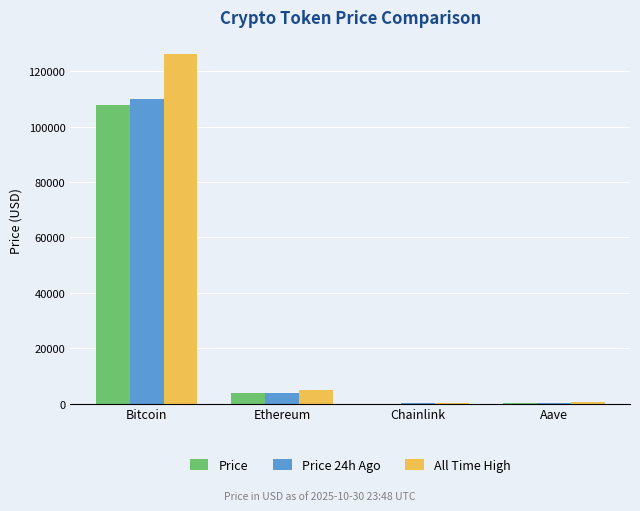

At which label is All Time High closest to 63066?

Ethereum